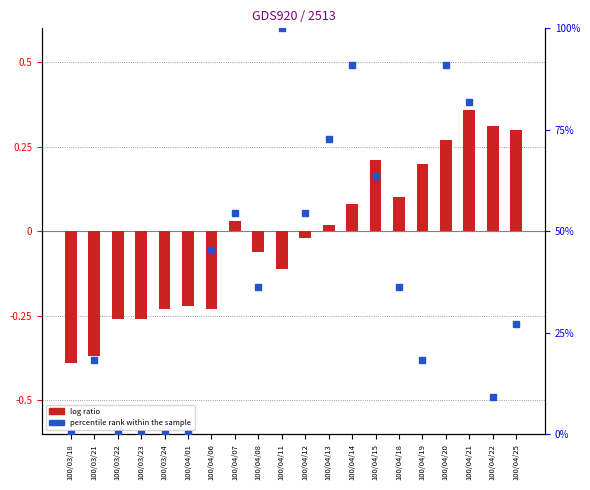

Which series has the largest total across all categories?

percentile rank within the sample